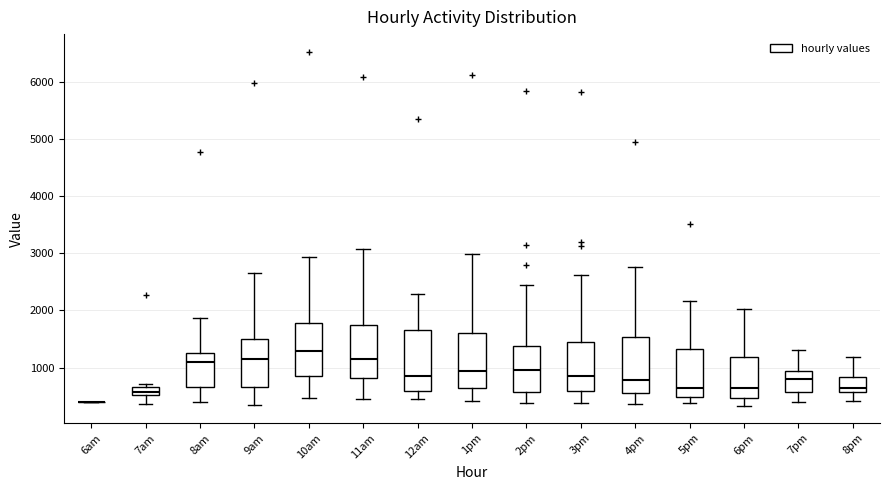

Where does the upper whisker of the box for 6pm end on the y-axis? The values are not printed on the chart, so give them approximately, as read against the axis.

2000